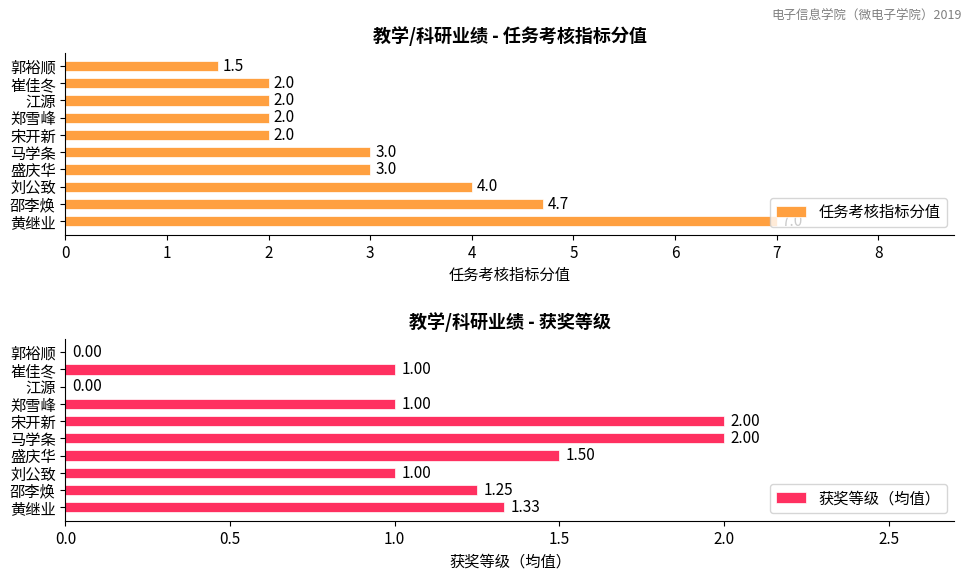

What is the average value of the 任务考核指标分值 series?

3.1